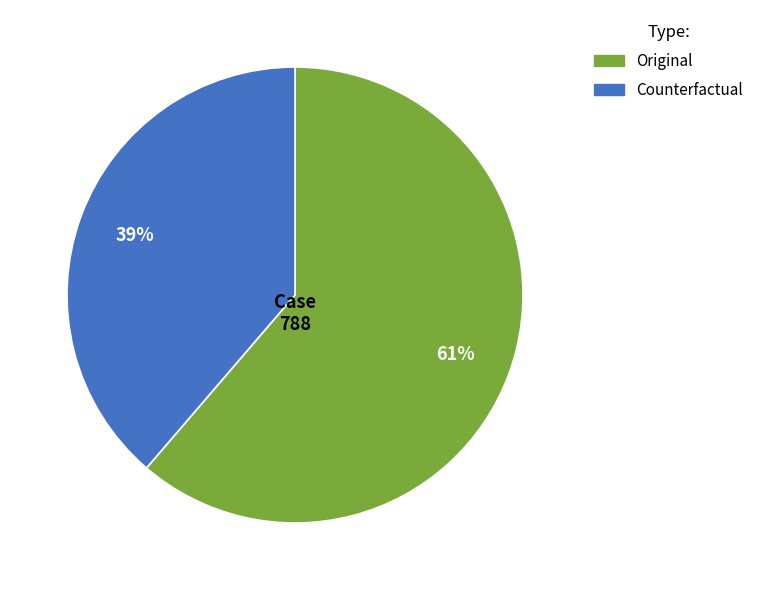

What is the ratio of the value at Counterfactual to the value at Original?

0.6